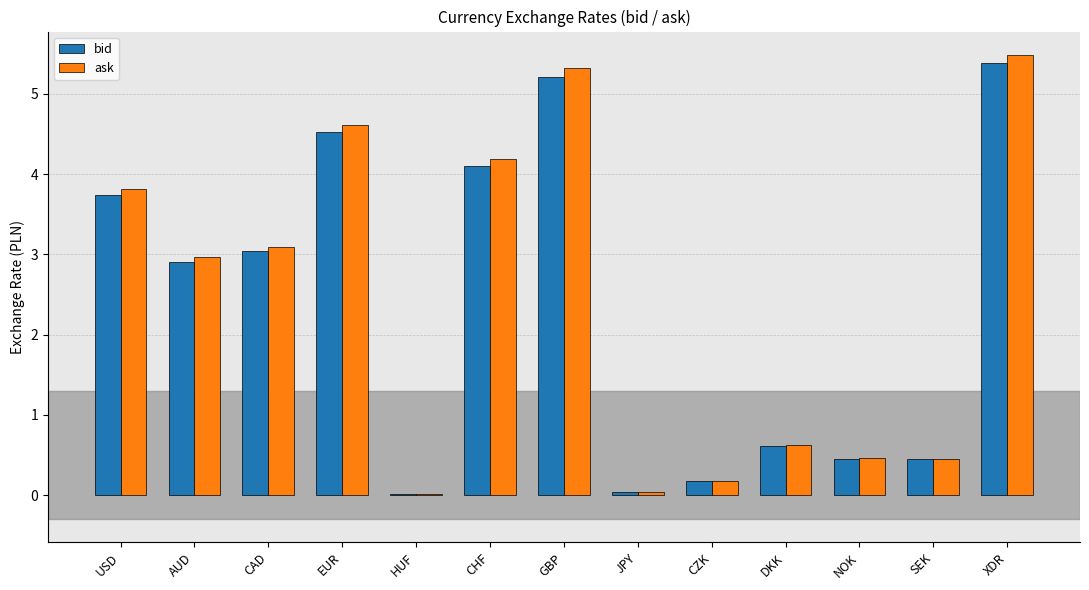

Which series changed the most between CZK and XDR?

ask